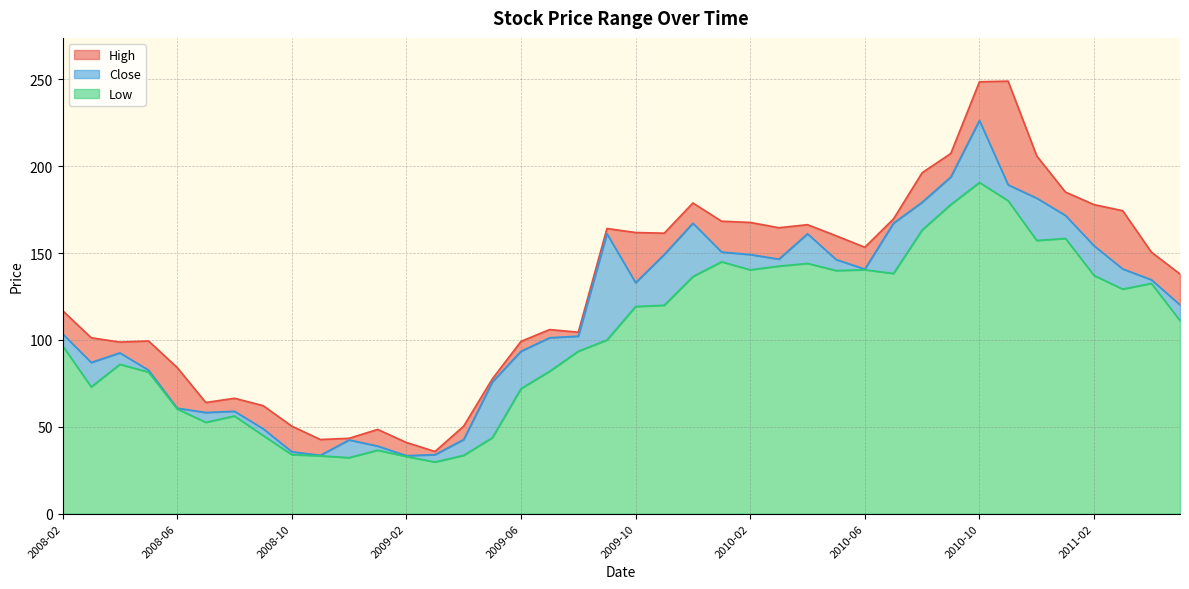

What is the total value across all series at 2009-10?

161.9